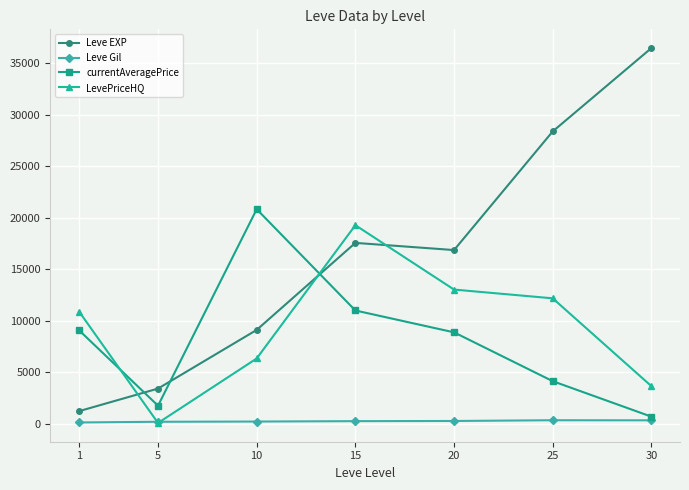

Which series has the widest spread of values?

Leve EXP